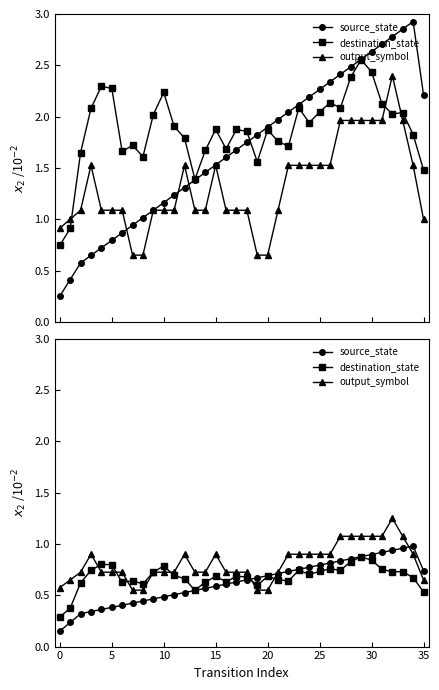

Is it true that destination_state equals 0.6 at 14?

True